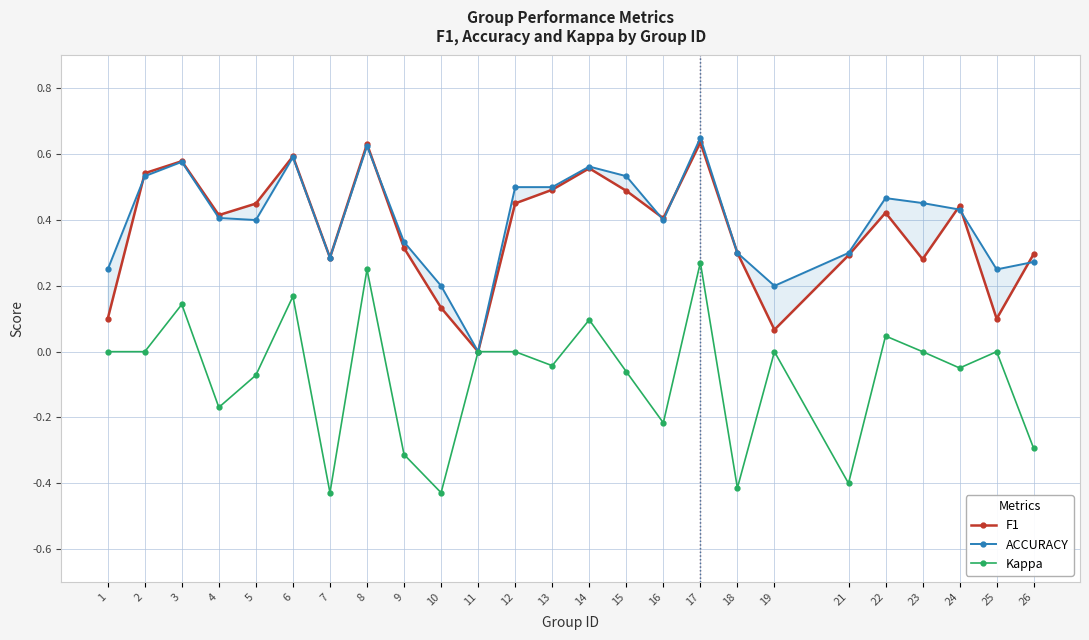

Reading left to right, what are all the values shown in this chart?

F1: 0.1	0.5	0.6	0.4	0.5	0.6	0.3	0.6	0.3	0.1	0.0	0.5	0.5	0.6	0.5	0.4	0.6	0.3	0.1	0.3	0.4	0.3	0.4	0.1	0.3
ACCURACY: 0.2	0.5	0.6	0.4	0.4	0.6	0.3	0.6	0.3	0.2	0.0	0.5	0.5	0.6	0.5	0.4	0.7	0.3	0.2	0.3	0.5	0.5	0.4	0.2	0.3
Kappa: 0.0	0.0	0.1	-0.2	-0.1	0.2	-0.4	0.2	-0.3	-0.4	0.0	0.0	-0.0	0.1	-0.1	-0.2	0.3	-0.4	0.0	-0.4	0.0	0.0	-0.0	0.0	-0.3